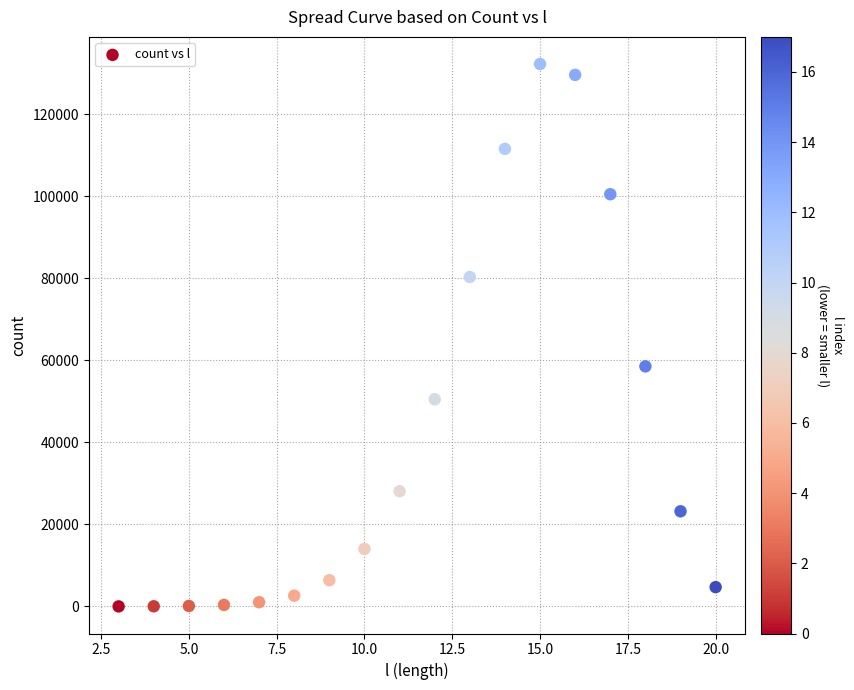

What Y value in the scatter plot is closest to 66146?

58544